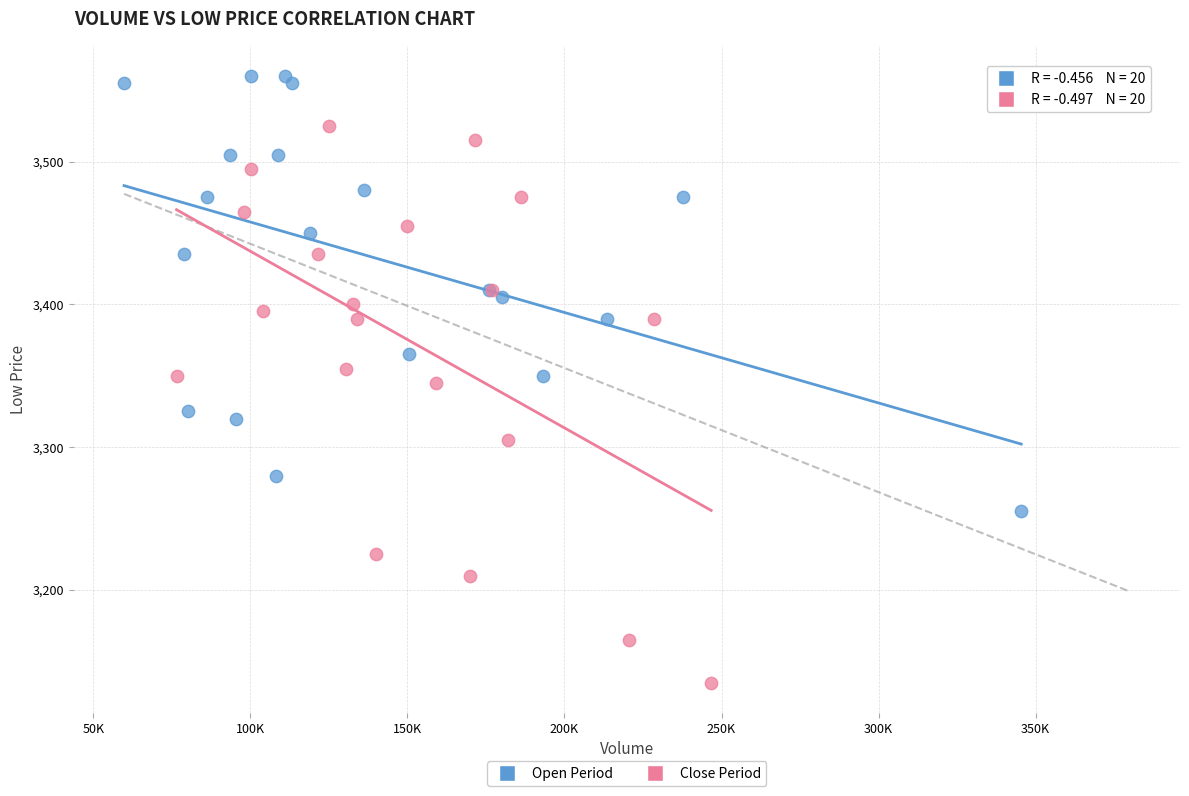

Which series contains the lowest Y value?

Close Period